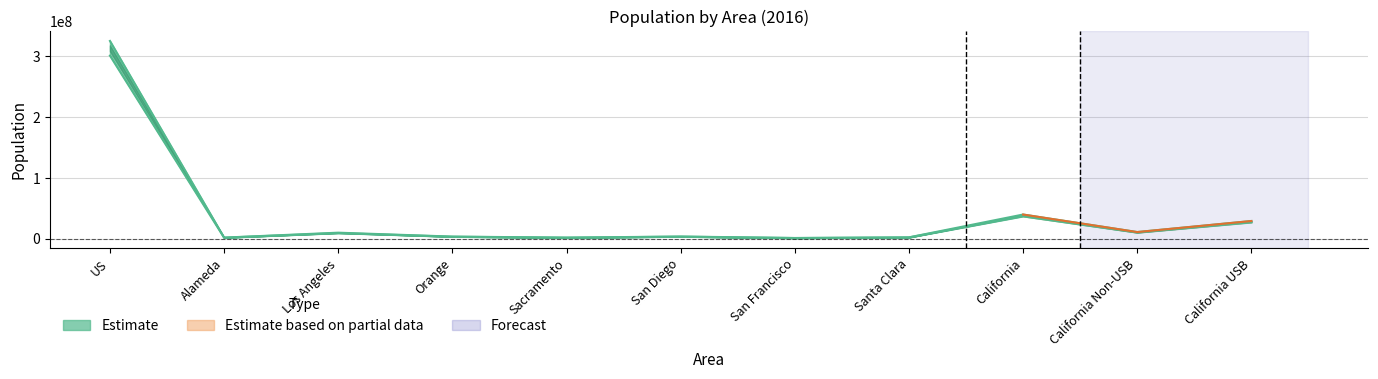

Does the chart display data point markers on the line(s)?

No